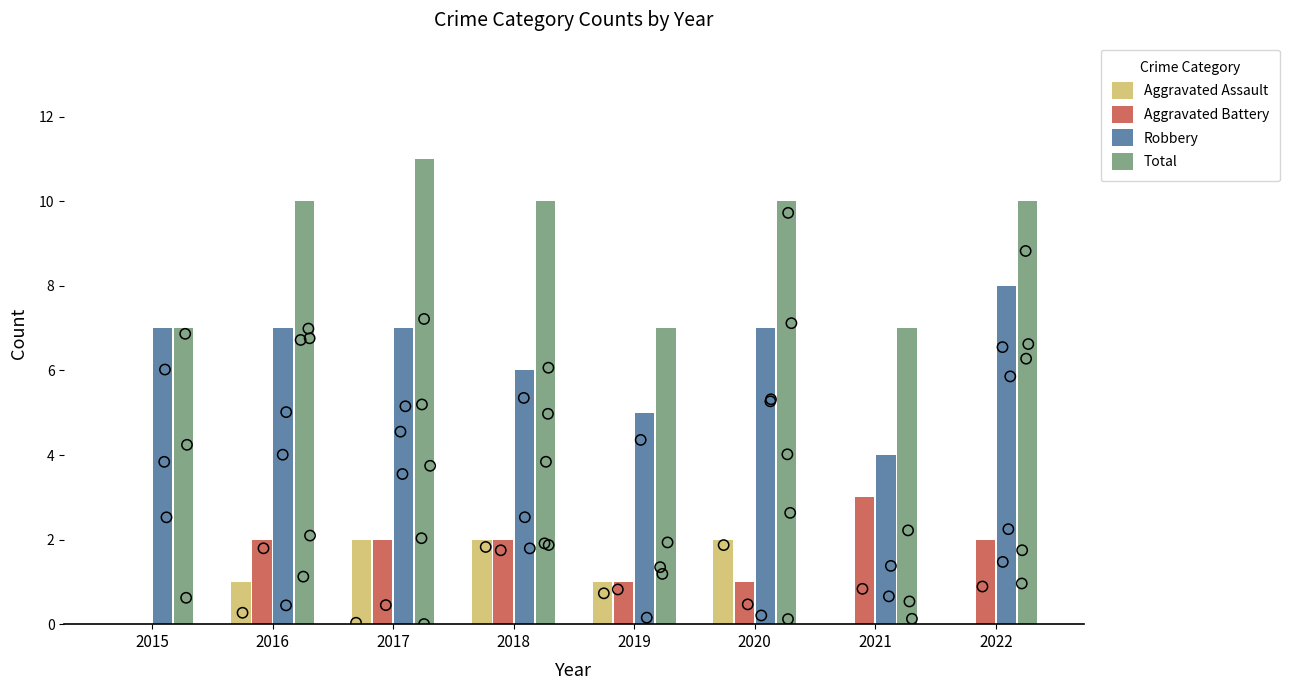

Which series has the largest Y range (max minus min)?

Robbery